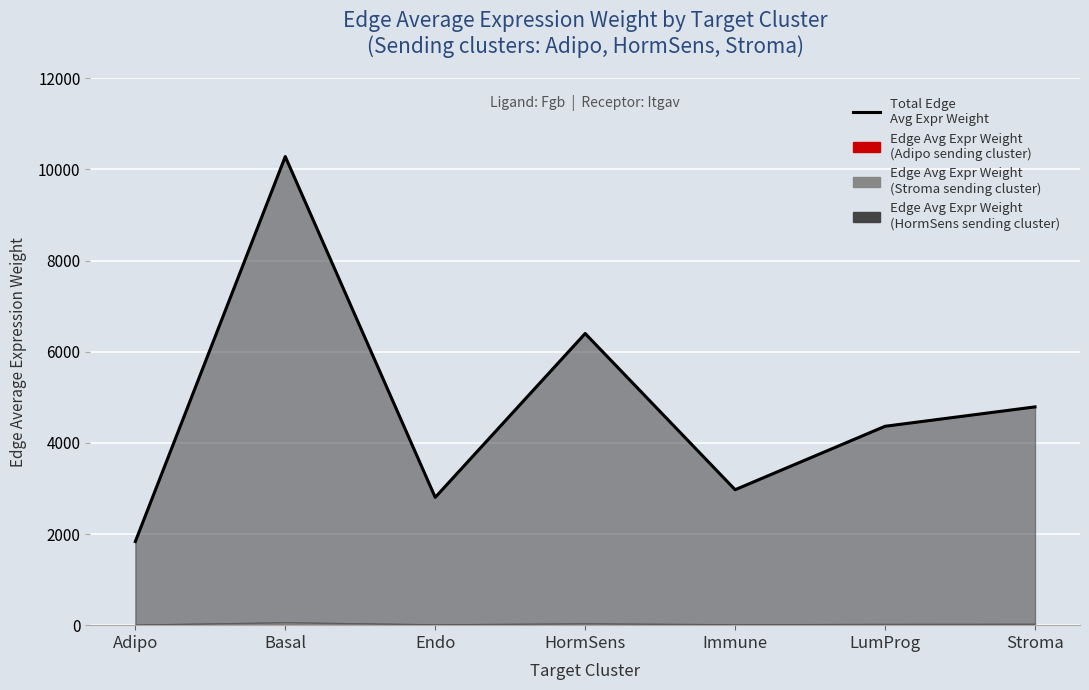

What is the minimum value shown in the chart?

1834.0